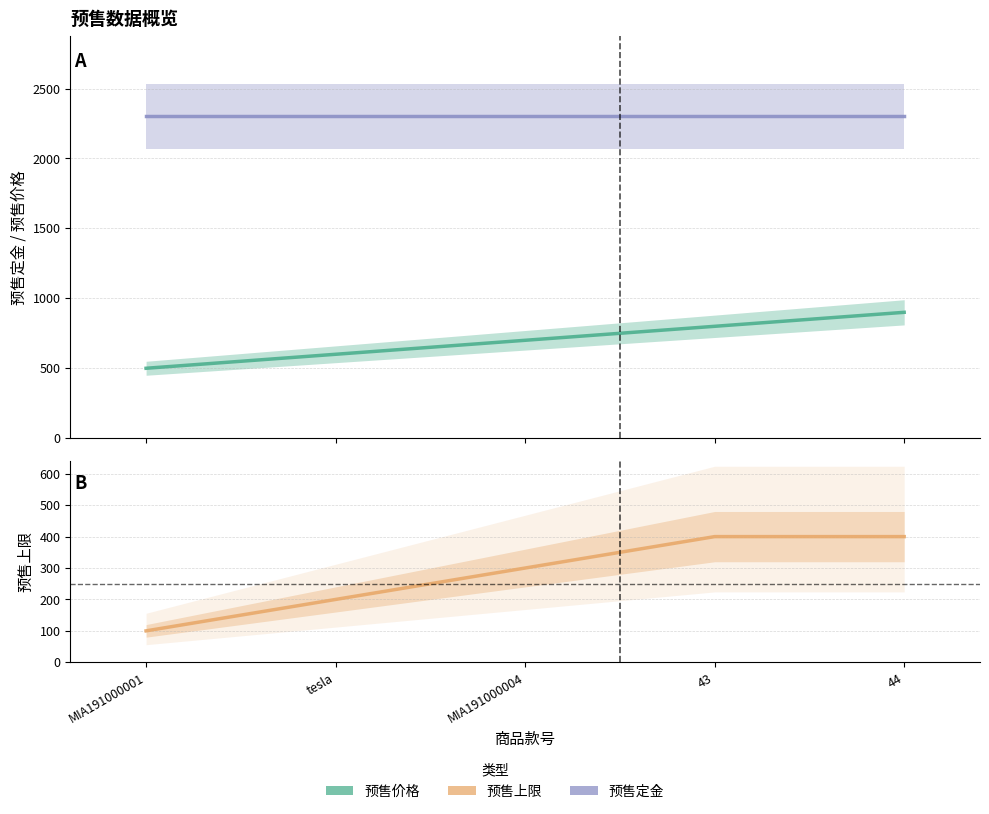

Rank the series by their average value, from highest to lowest.

预售定金, 预售价格, 预售上限